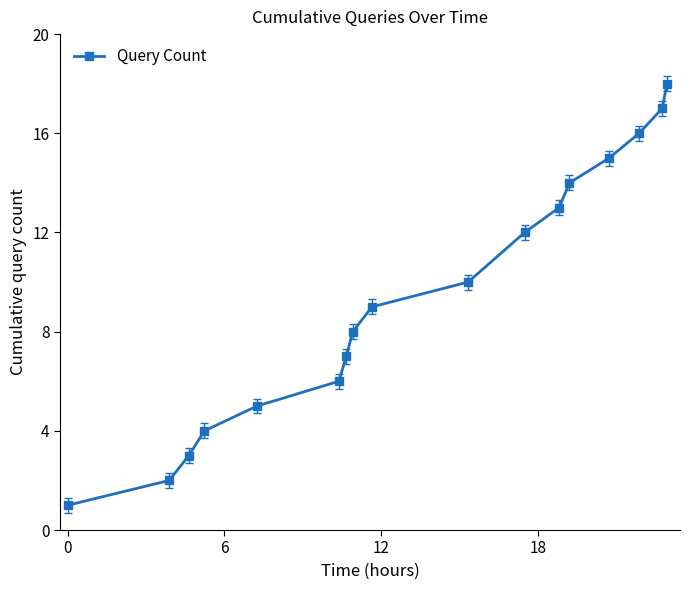

What is the average value?

9